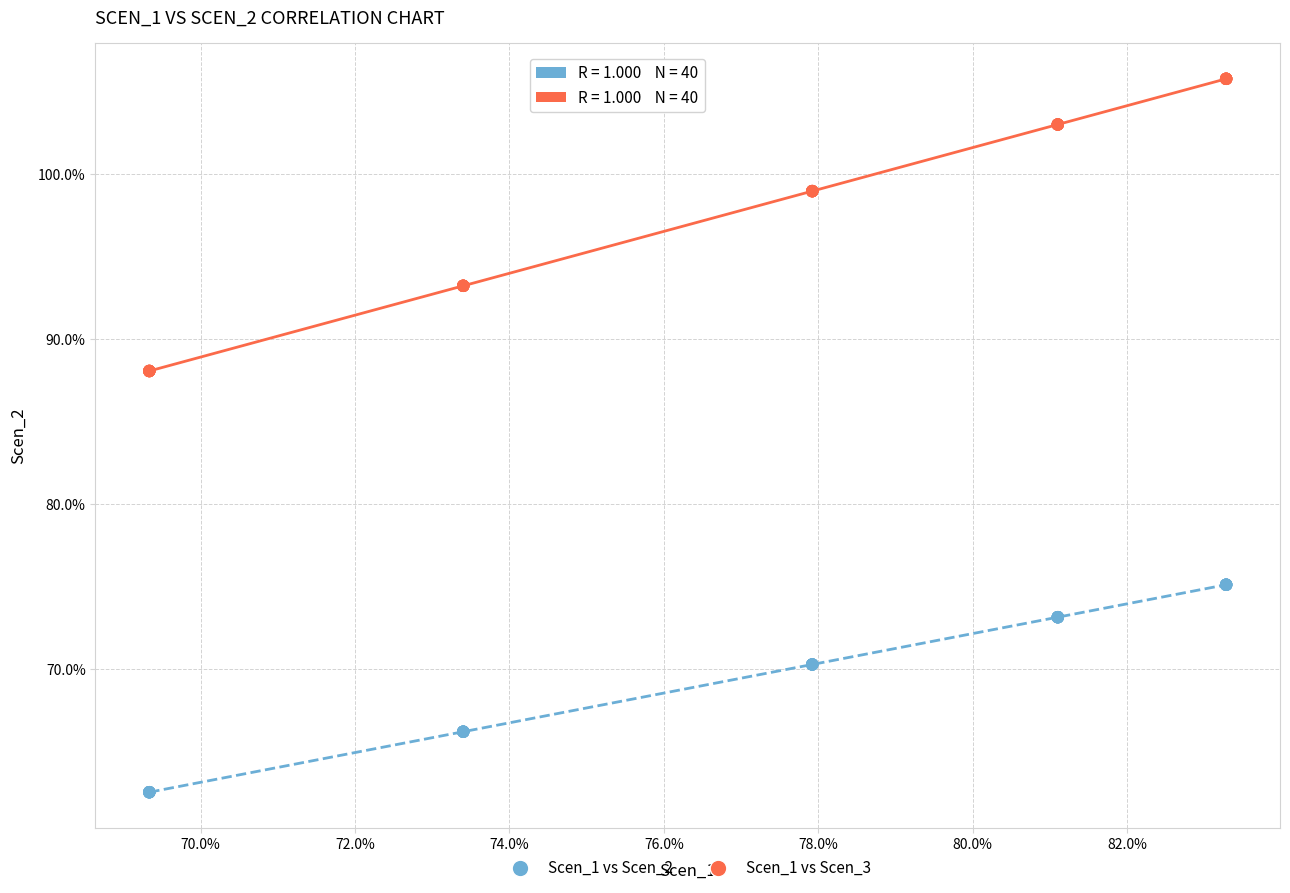

What are all the series names shown in the legend?

Scen_1 vs Scen_2, Scen_1 vs Scen_3